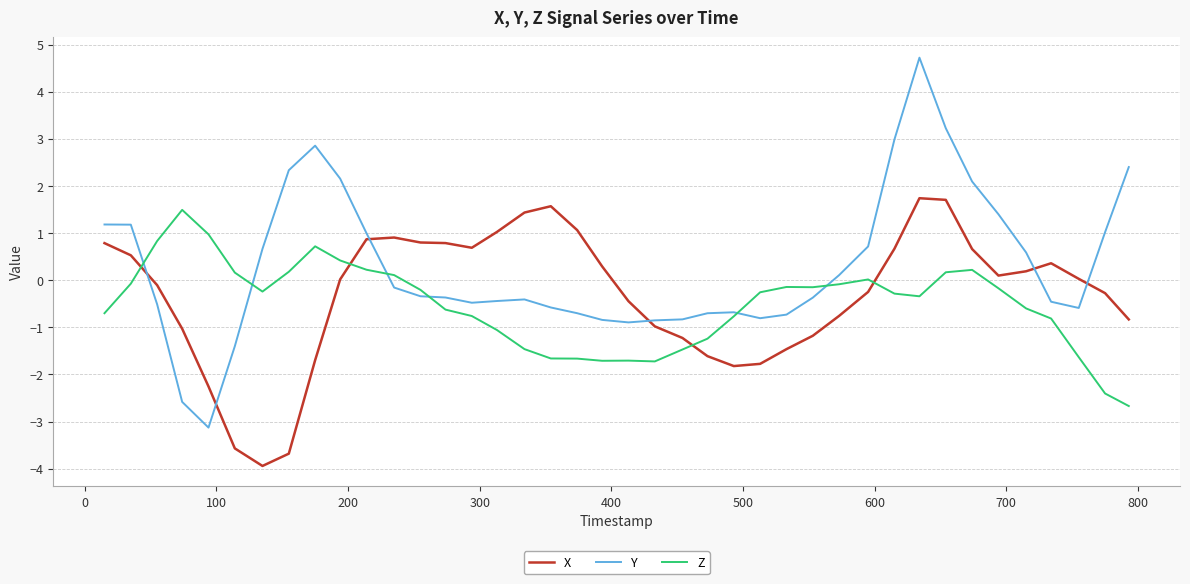

What is the smallest value displayed?

-3.9